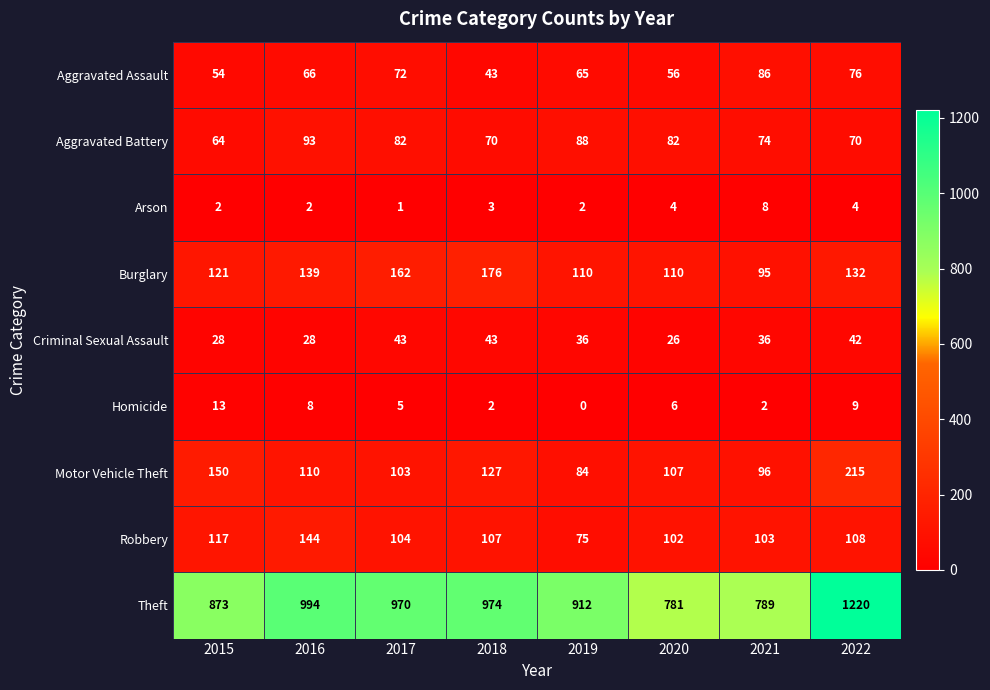

Count the number of data series in this chart.

9